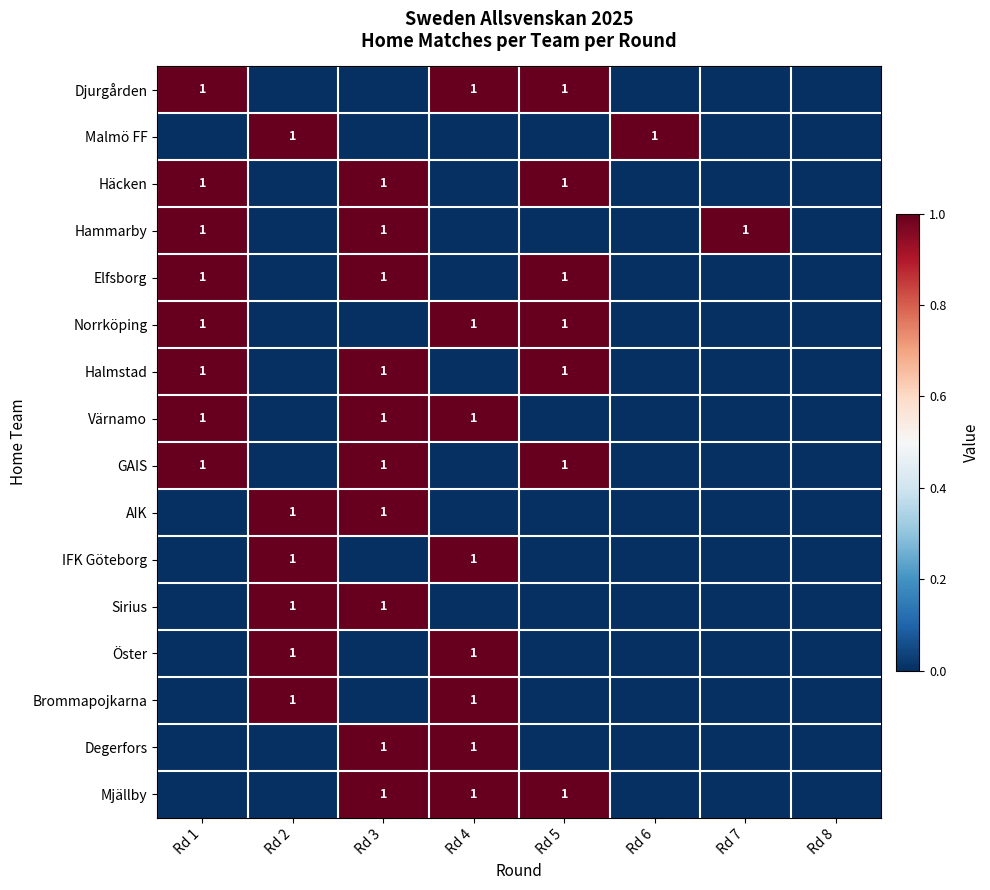

What is the difference between the highest and lowest values at Rd 4?

1